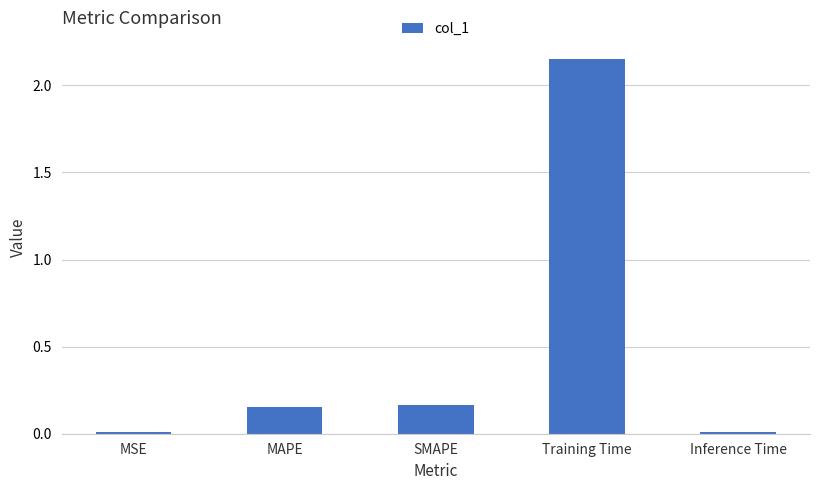

What position from the left is Training Time?

4